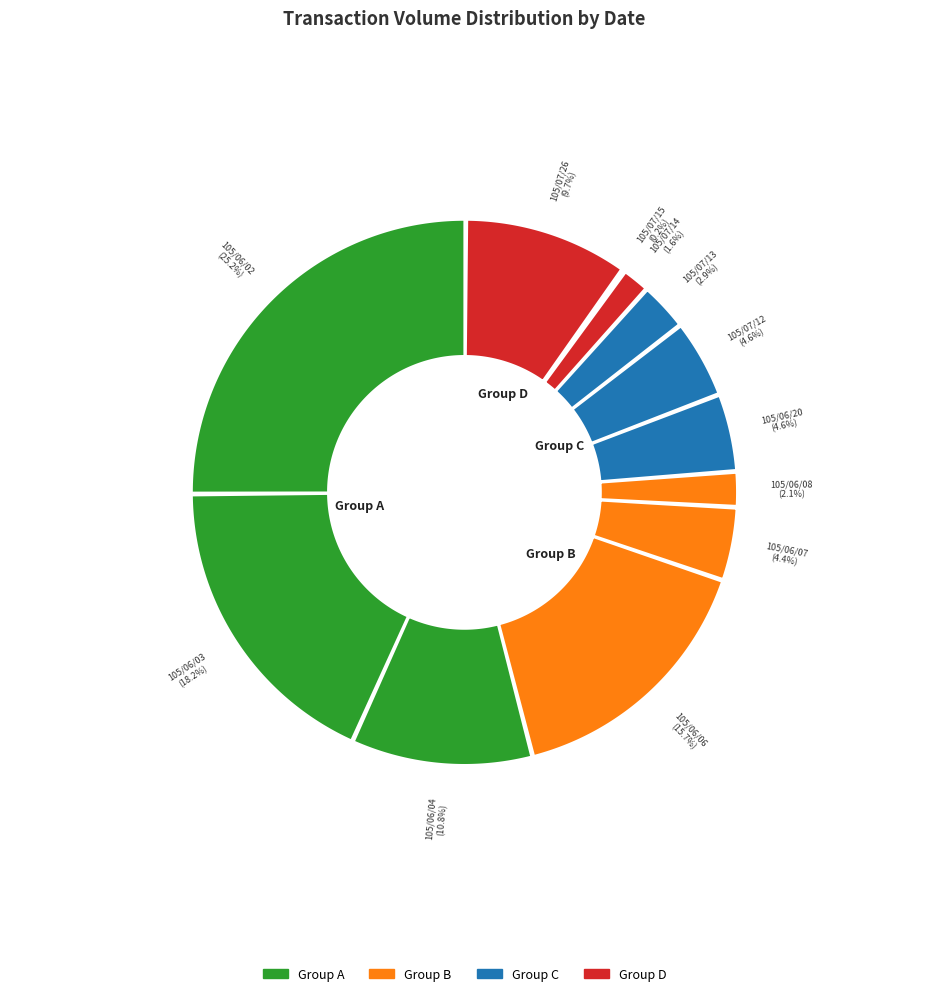

Does 105/07/12 represent more than half of the total?

No